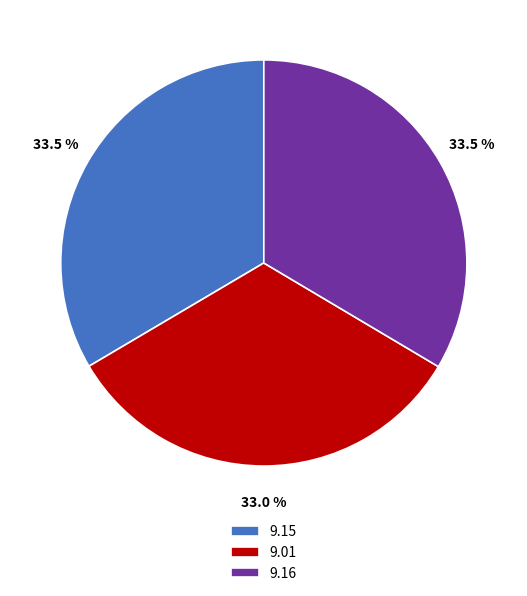

Which has a higher value, 9.16 or 9.01?

9.16